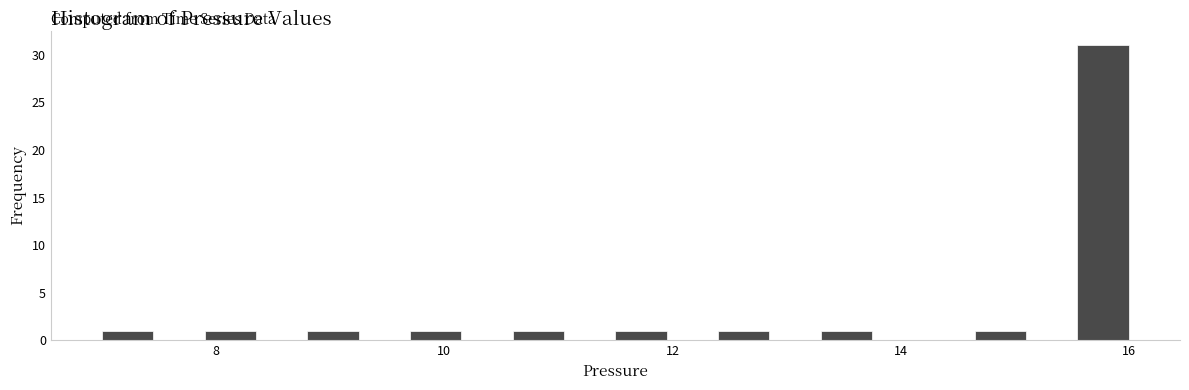

Around what value on the x-axis is the tallest bar? Give the approximate position of its centre, as read against the axis.

15.8